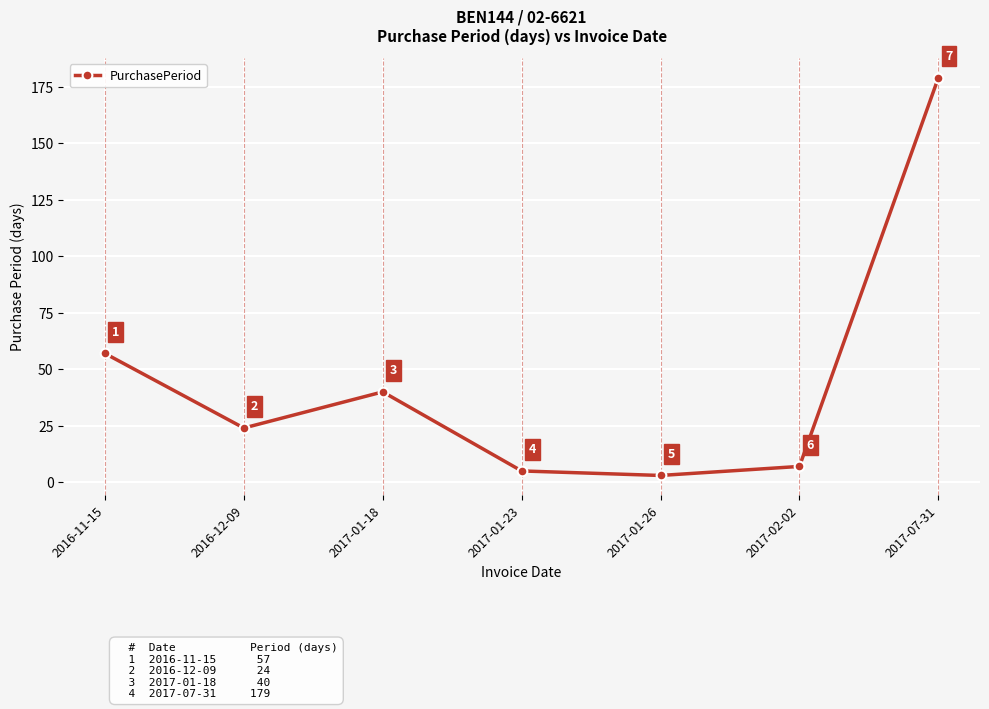

What is the greatest value displayed?

179